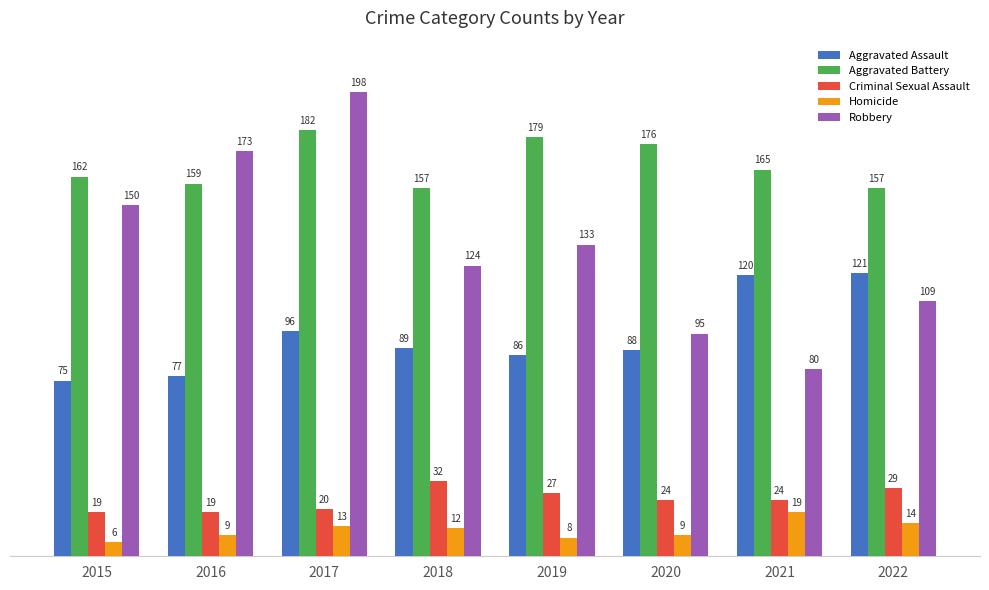

What is the lowest value of the Aggravated Assault series?

75